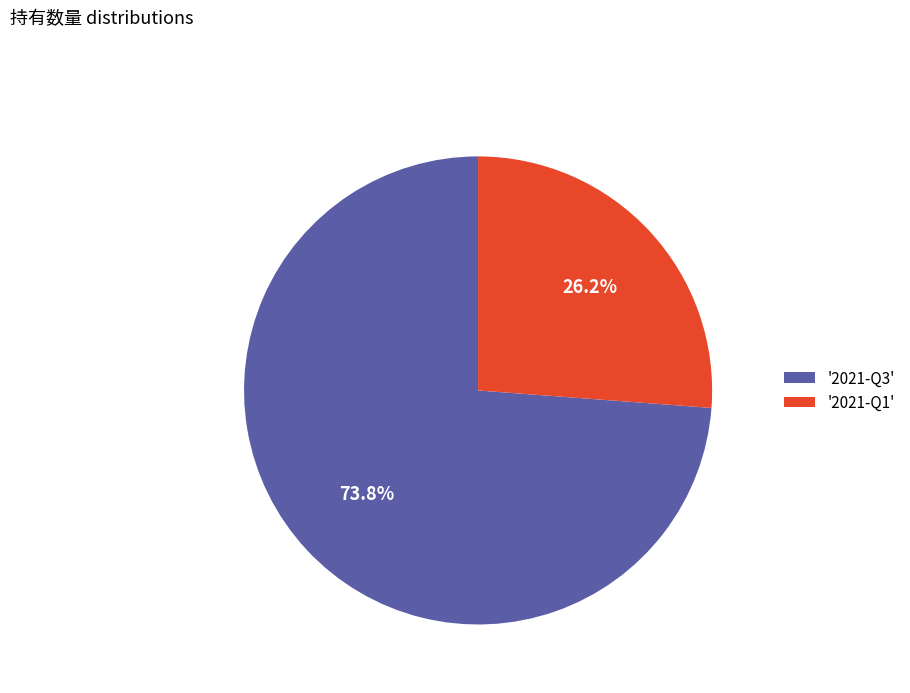

Which category accounts for the majority?

'2021-Q3'